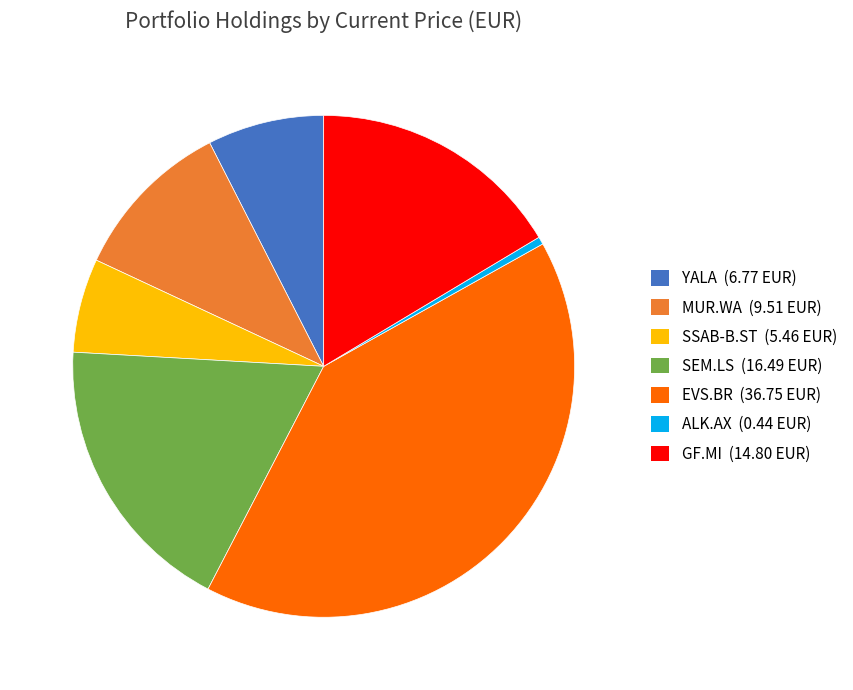

True or false: SSAB-B.ST accounts for 6% of the total.

True